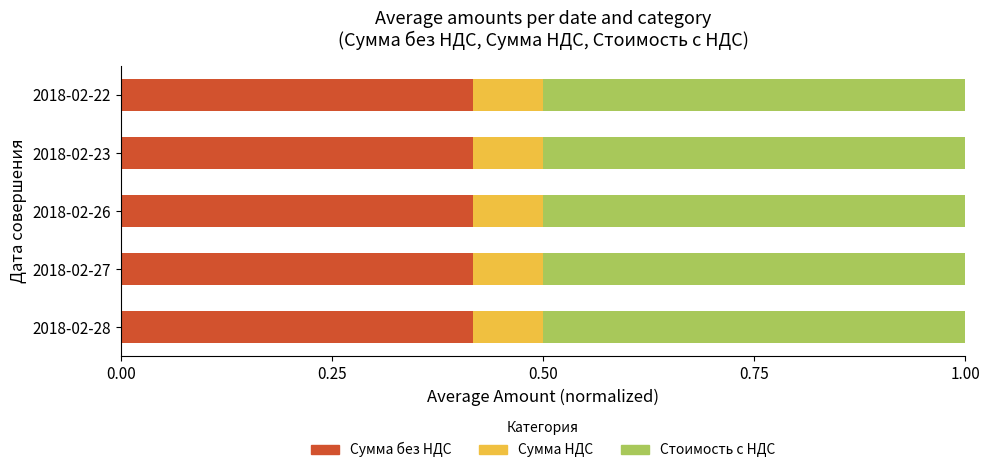

Count the Cумма без НДС values in the range 0 to 1.

5